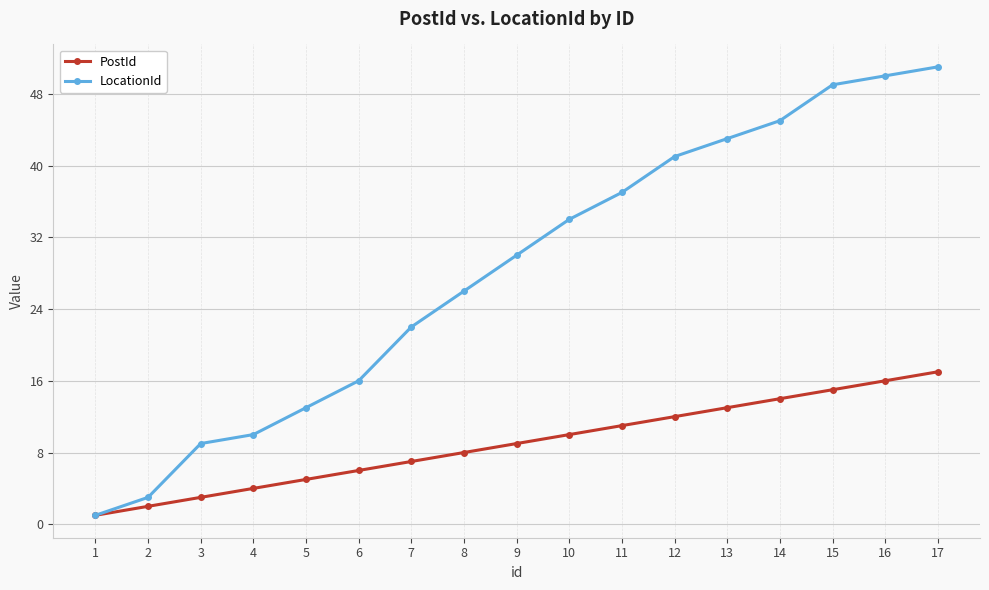

Between 5 and 9, which series saw the biggest shift?

LocationId